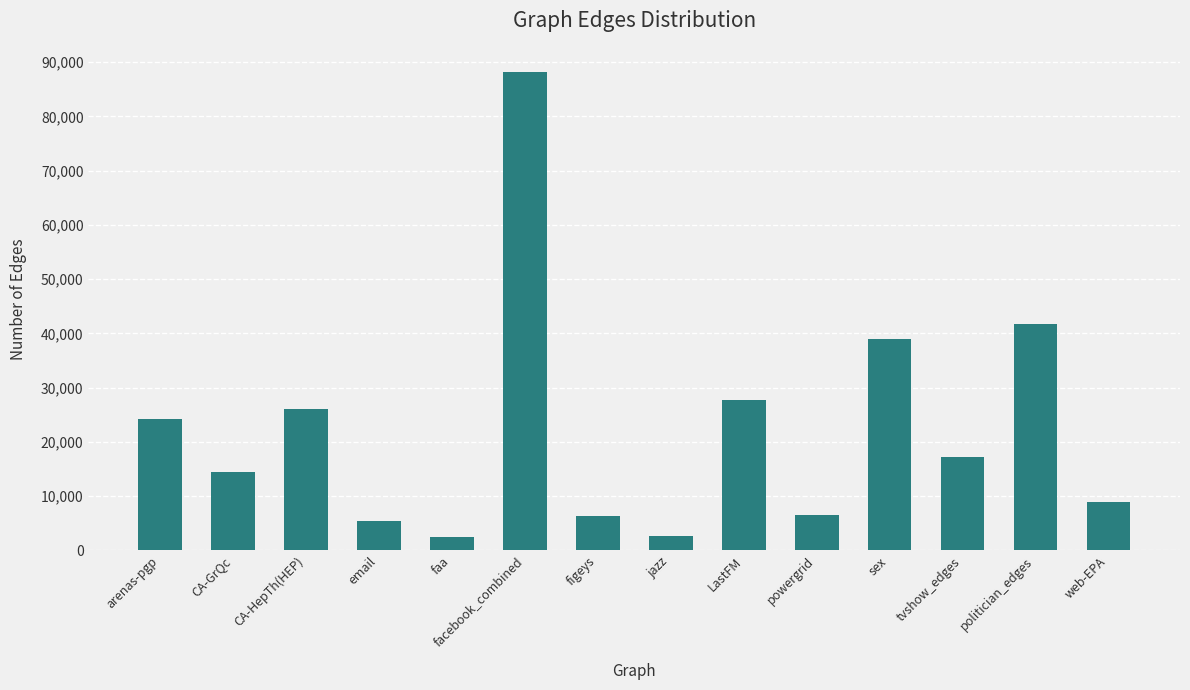

At which label is the value closest to 45322?

politician_edges